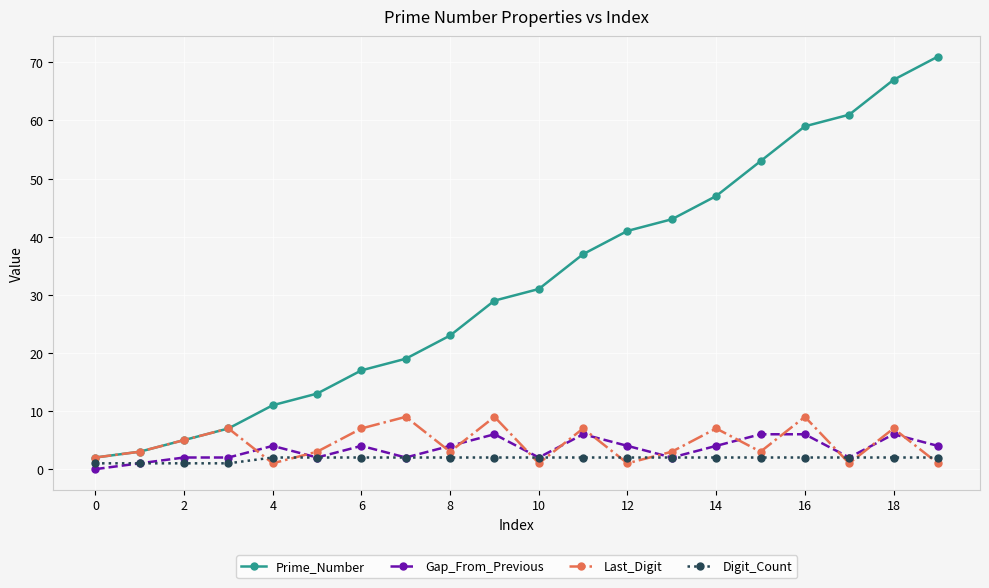

How many categories are shown in the chart?

20